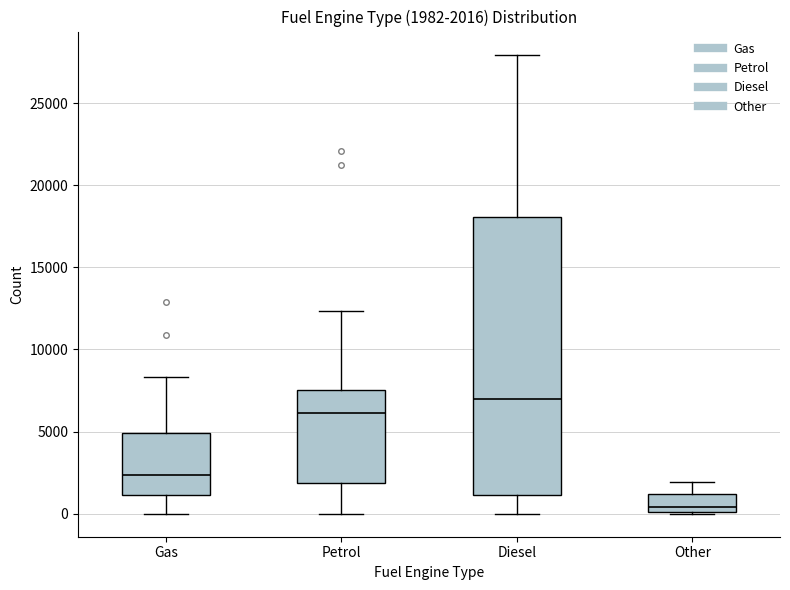

Which box's median line is the highest?

Diesel